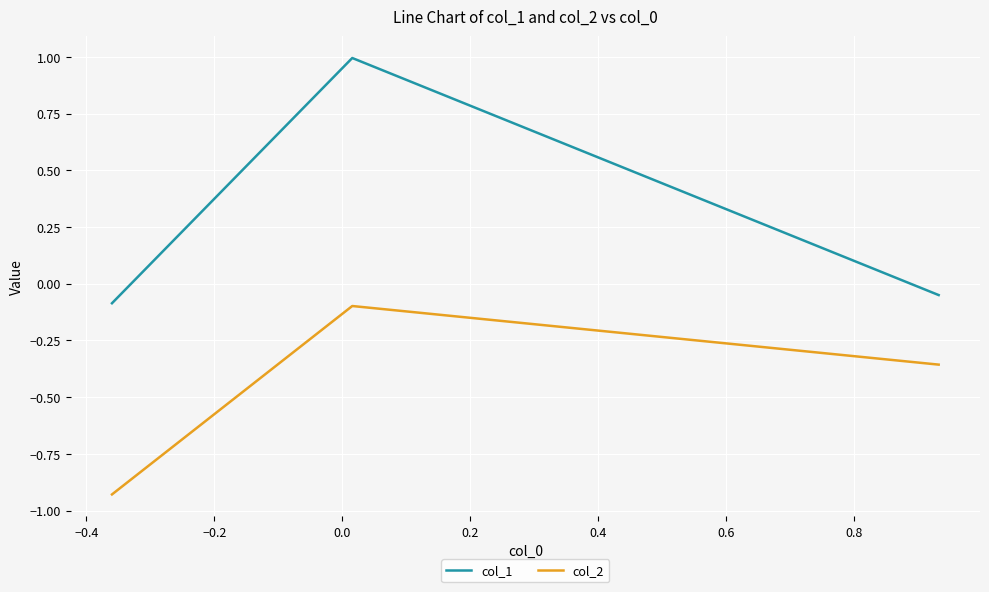

What is the average value of the col_1 series?

0.3